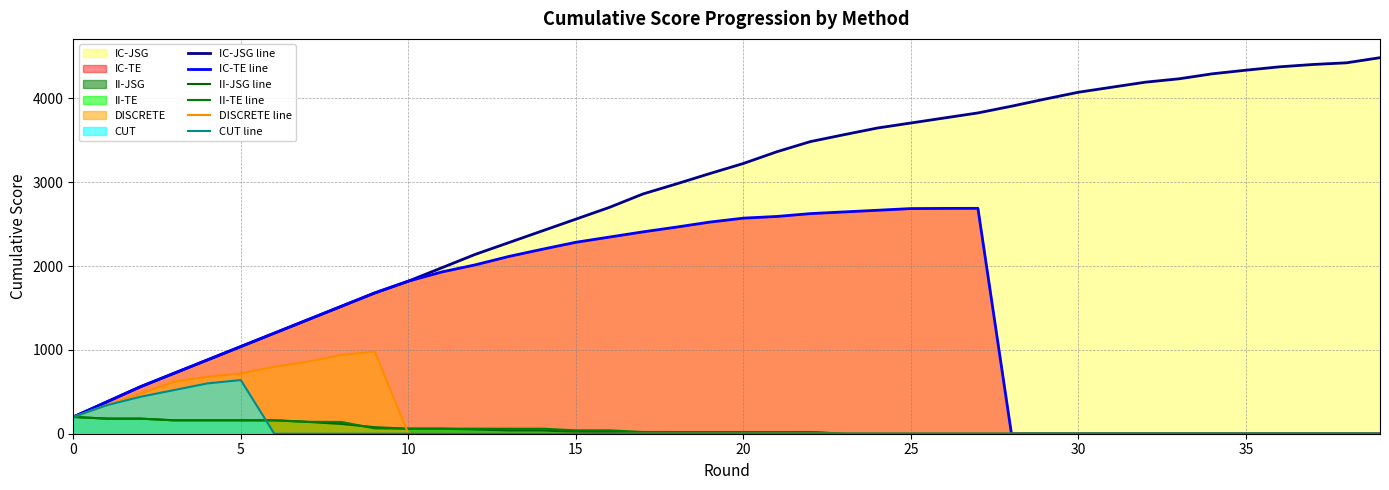

The value of CUT line at 20 is 301. True or false?

False